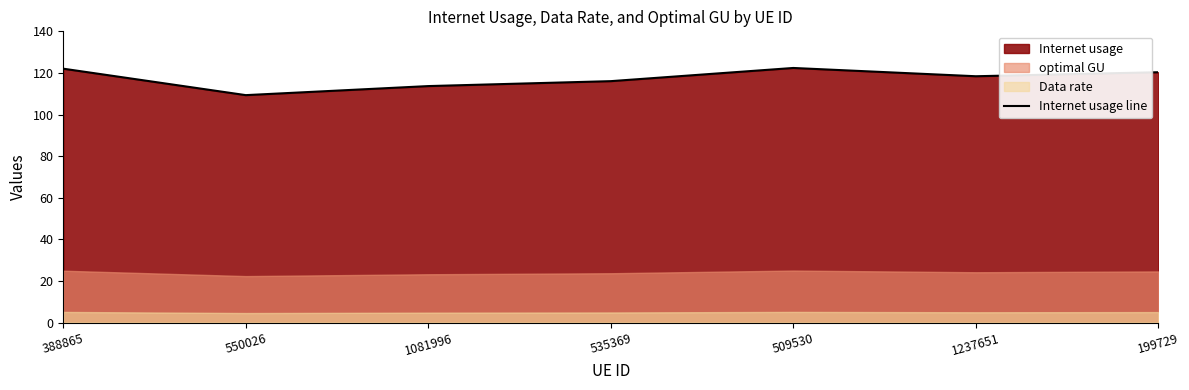

The value at 550026 is 109.3. True or false?

True